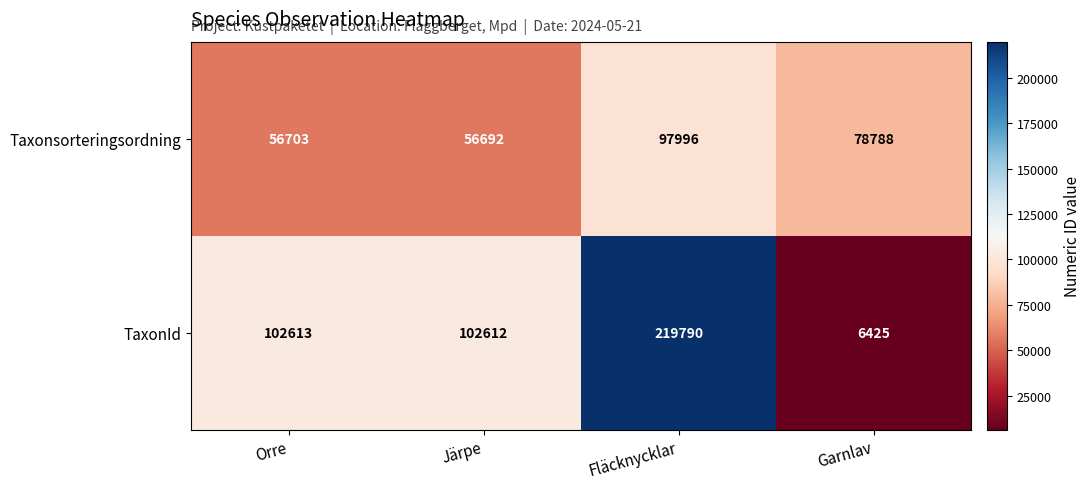

At how many categories does at least one series exceed 201671?

1